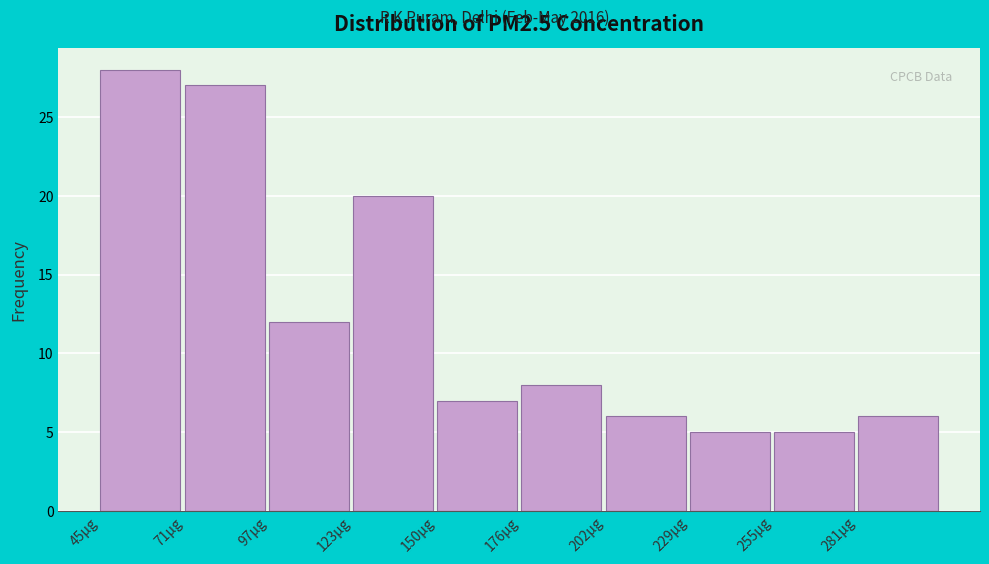

Reading left to right, list every bar in this chart as the range it spans on the x-axis followed by its height. Neither the bar edges nor the heights are printed on the chart, so give them approximately, as read against the axes.

45 to 70: 28
70 to 100: 27
100 to 125: 12
125 to 150: 20
150 to 175: 7
175 to 205: 8
205 to 230: 6
230 to 255: 5
255 to 280: 5
280 to 310: 6